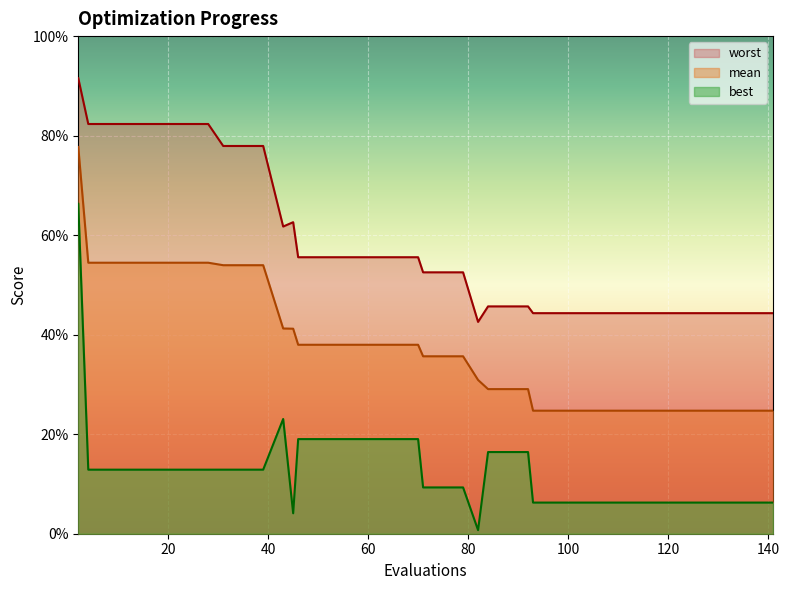

What is the value of the worst point at the 5th from the left?

0.8